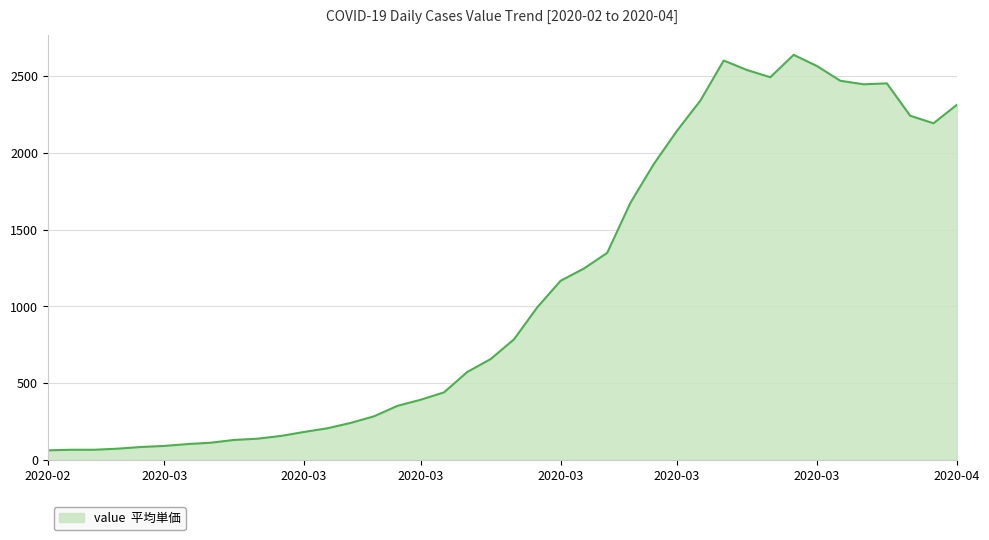

What is the smallest value displayed?

61